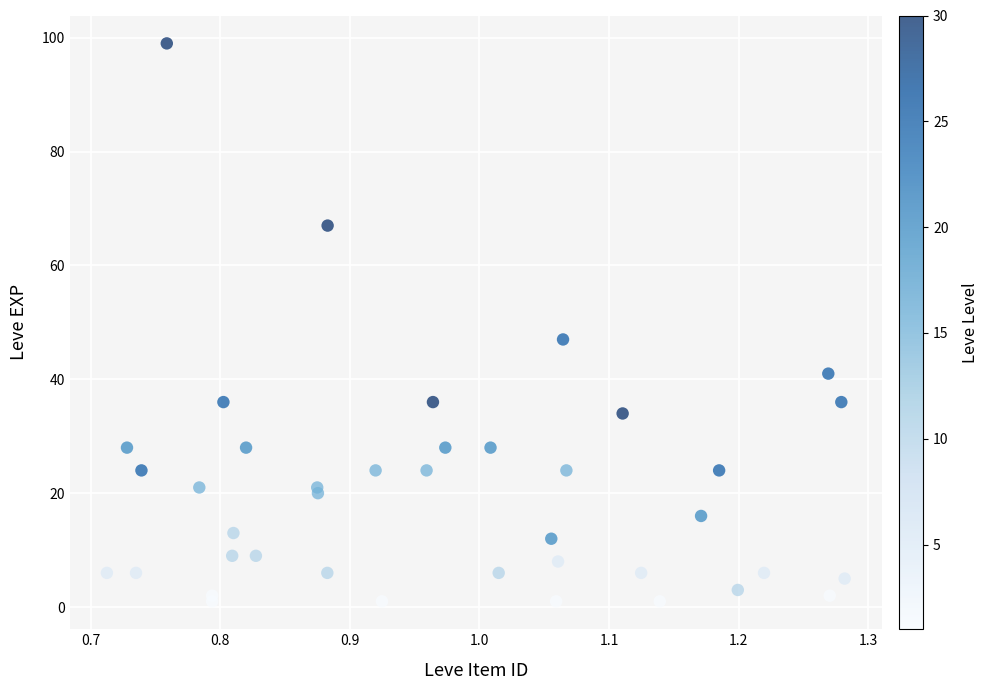

What Y value in the scatter plot is closest to 50?

47